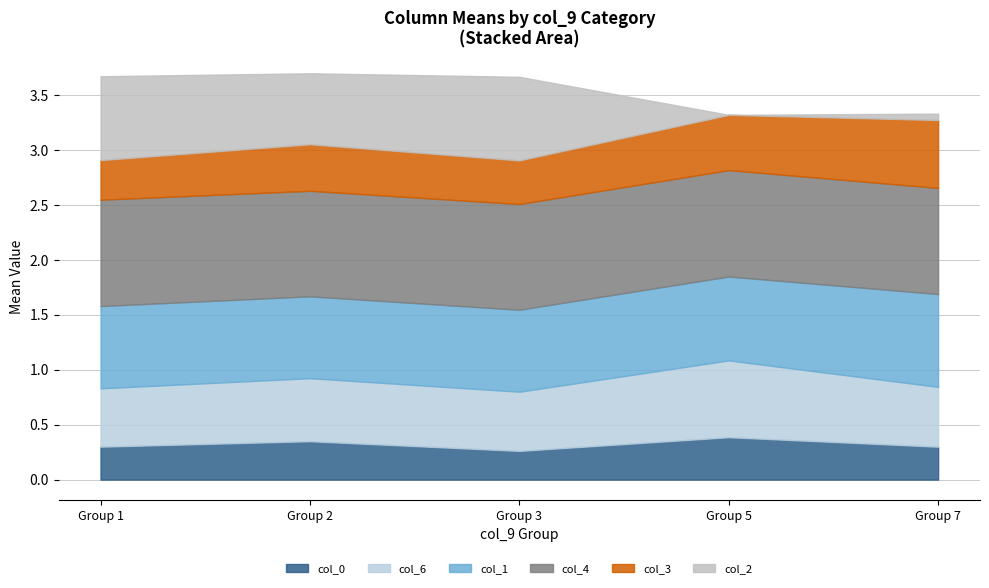

Between 0 and 7, which series saw the biggest shift?

col_2